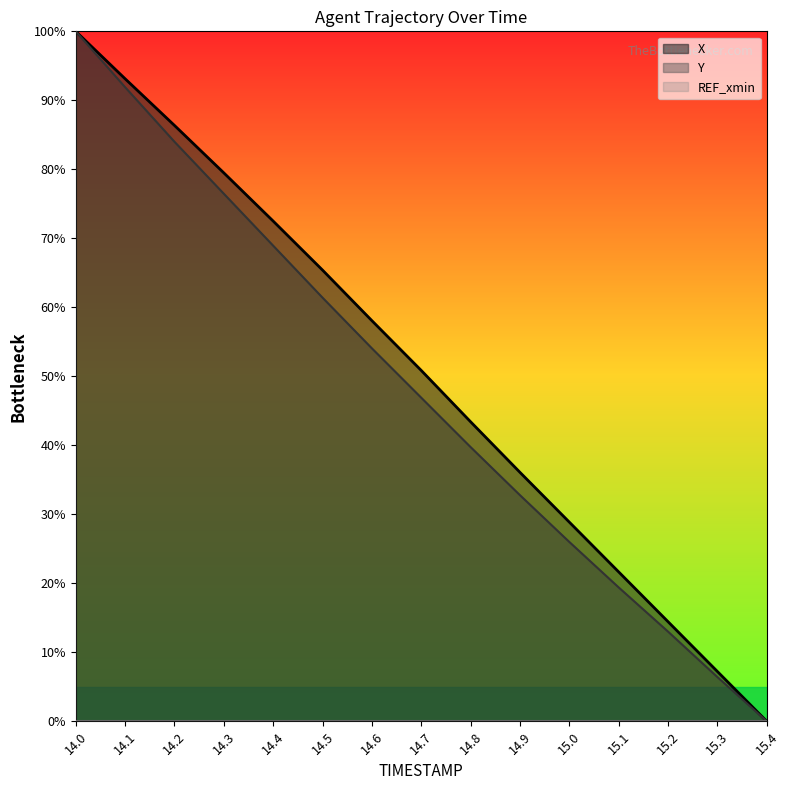

At which category is the sum across all series the highest?

14.0